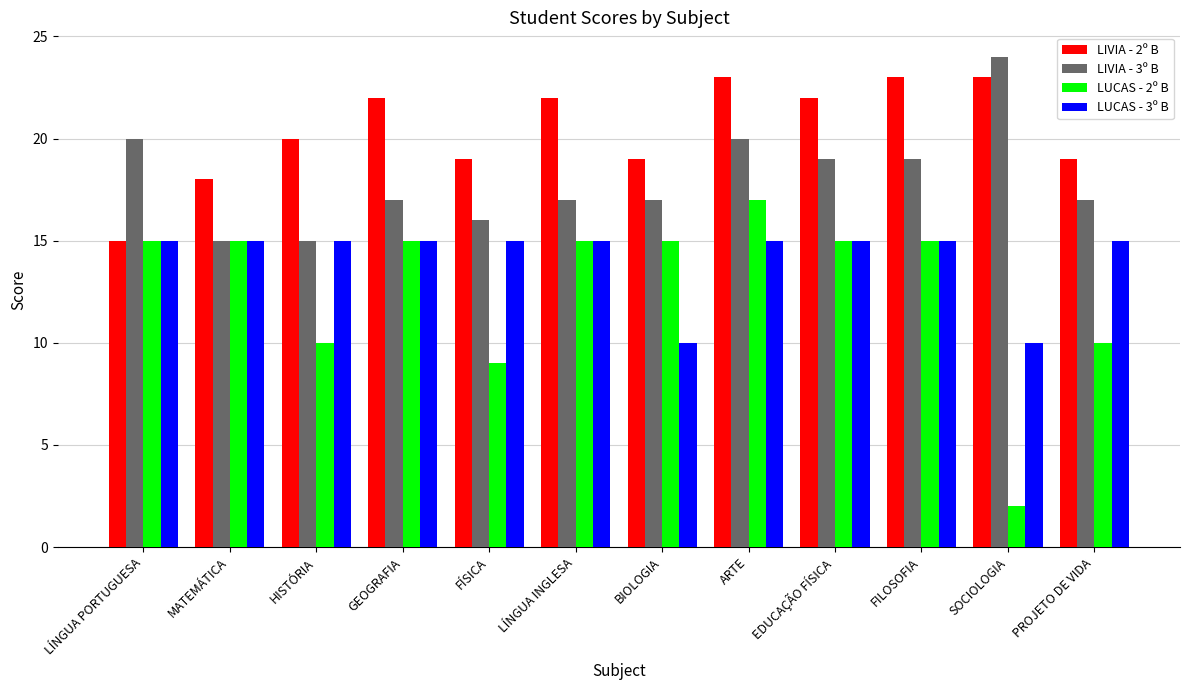

Read the LIVIA - 3º B value at ARTE.

20